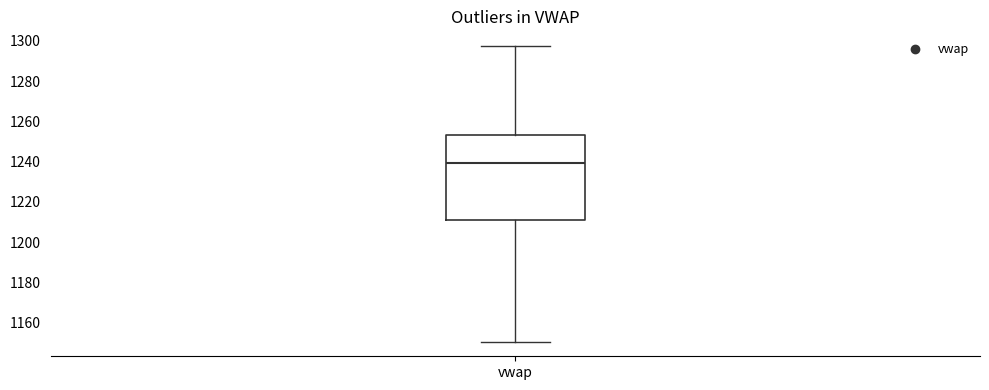

Transcribe this box plot: give where the median line is, the range the box spans, and where the two whiskers end, as read against the y-axis. The values are not printed on the chart, so give them approximately, as read against the axis.

median 1240, box 1210 to 1254, whiskers 1150 to 1298